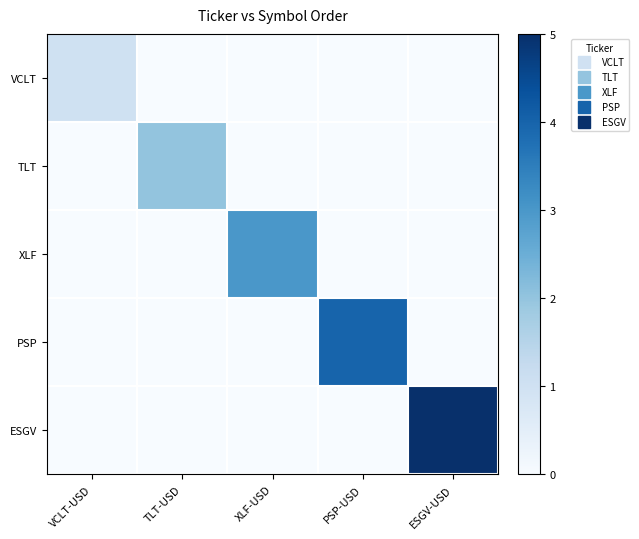

Reading left to right, extract all data points from this chart.

VCLT: VCLT-USD=1	TLT-USD=0	XLF-USD=0	PSP-USD=0	ESGV-USD=0
TLT: VCLT-USD=0	TLT-USD=2	XLF-USD=0	PSP-USD=0	ESGV-USD=0
XLF: VCLT-USD=0	TLT-USD=0	XLF-USD=3	PSP-USD=0	ESGV-USD=0
PSP: VCLT-USD=0	TLT-USD=0	XLF-USD=0	PSP-USD=4	ESGV-USD=0
ESGV: VCLT-USD=0	TLT-USD=0	XLF-USD=0	PSP-USD=0	ESGV-USD=5